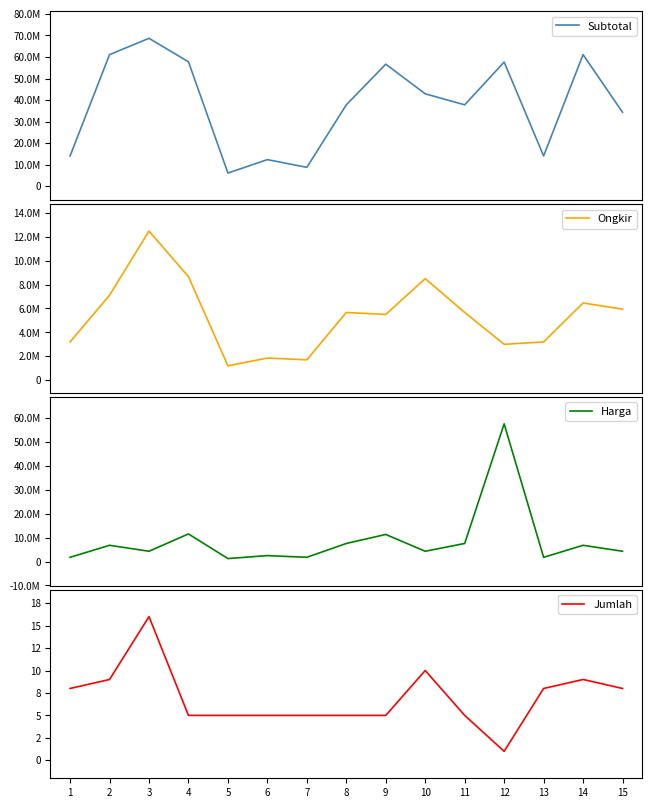

True or false: Ongkir has more than 2 interior local peaks.

True